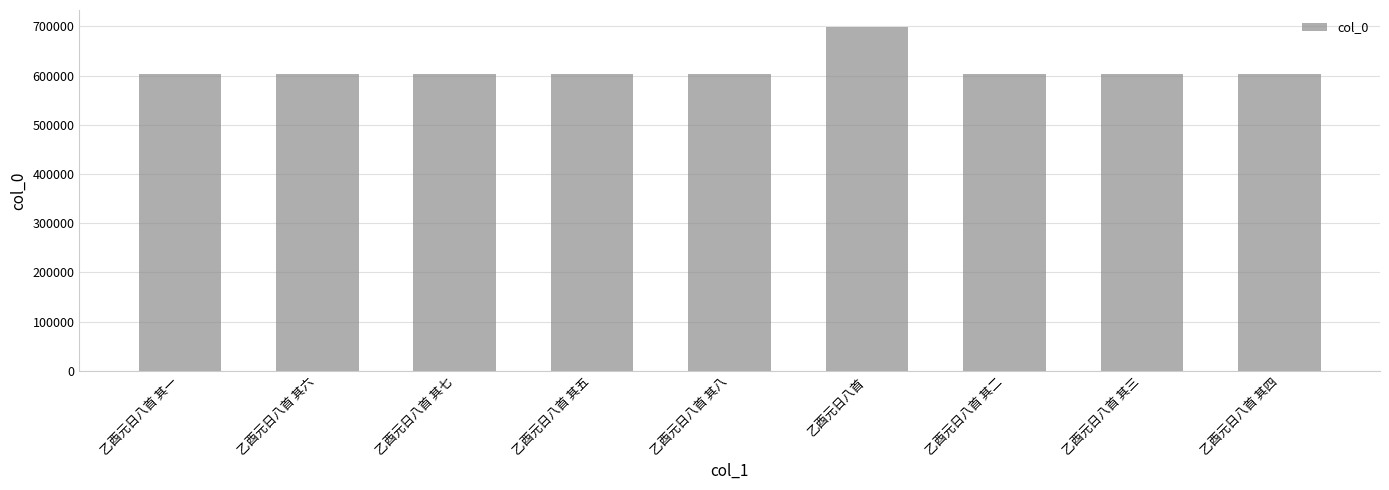

What is the average value?

613867